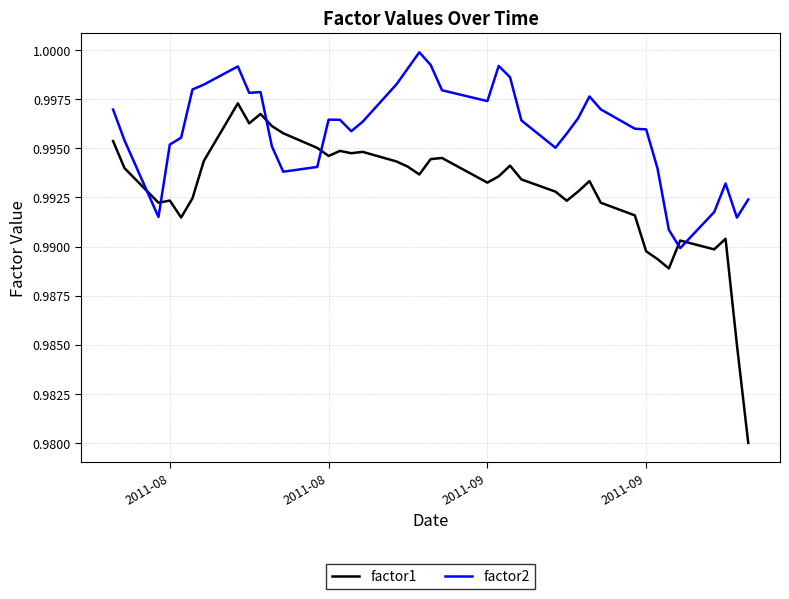

How many times do factor2 and factor1 cross each other?

6